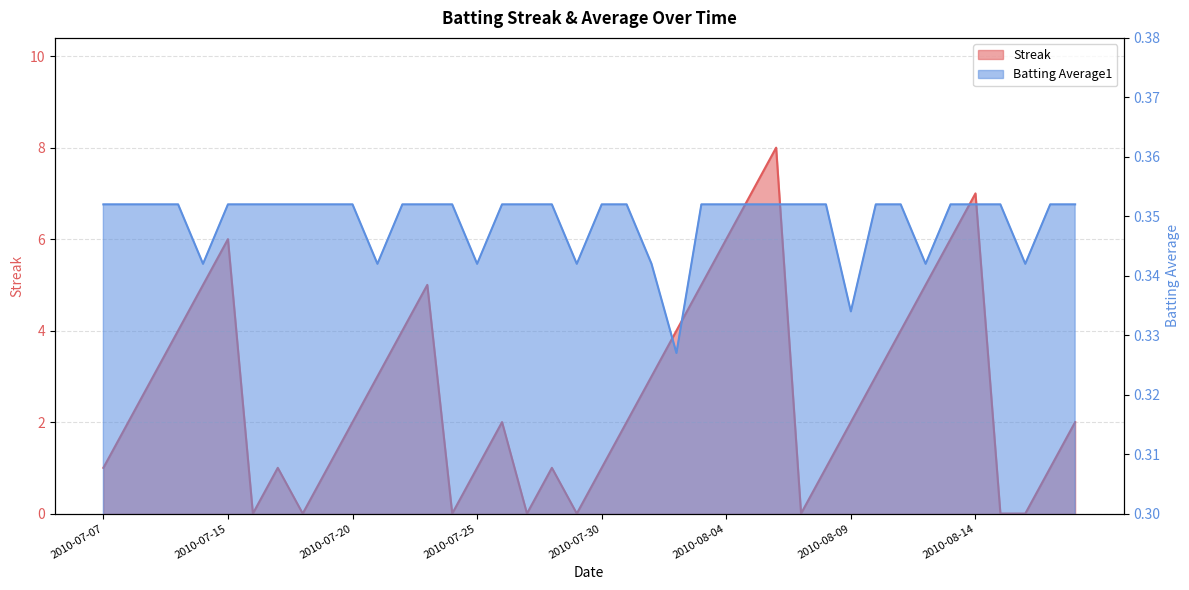

Reading left to right, transcribe all the data shown in this chart.

Streak: 2010-07-07=1.0	2010-07-08=2.0	2010-07-09=3.0	2010-07-10=4.0	2010-07-11=5.0	2010-07-15=6.0	2010-07-16=0.0	2010-07-17=1.0	2010-07-18=0.0	2010-07-19=1.0	2010-07-20=2.0	2010-07-21=3.0	2010-07-22=4.0	2010-07-23=5.0	2010-07-24=0.0	2010-07-25=1.0	2010-07-26=2.0	2010-07-27=0.0	2010-07-28=1.0	2010-07-29=0.0	2010-07-30=1.0	2010-07-31=2.0	2010-08-01=3.0	2010-08-02=4.0	2010-08-03=5.0	2010-08-04=6.0	2010-08-05=7.0	2010-08-06=8.0	2010-08-07=0.0	2010-08-08=1.0	2010-08-09=2.0	2010-08-10=3.0	2010-08-11=4.0	2010-08-12=5.0	2010-08-13=6.0	2010-08-14=7.0	2010-08-15=0.0	2010-08-16=0.0	2010-08-17=1.0	2010-08-18=2.0
Batting Average1: 2010-07-07=0.4	2010-07-08=0.4	2010-07-09=0.4	2010-07-10=0.4	2010-07-11=0.3	2010-07-15=0.4	2010-07-16=0.4	2010-07-17=0.4	2010-07-18=0.4	2010-07-19=0.4	2010-07-20=0.4	2010-07-21=0.3	2010-07-22=0.4	2010-07-23=0.4	2010-07-24=0.4	2010-07-25=0.3	2010-07-26=0.4	2010-07-27=0.4	2010-07-28=0.4	2010-07-29=0.3	2010-07-30=0.4	2010-07-31=0.4	2010-08-01=0.3	2010-08-02=0.3	2010-08-03=0.4	2010-08-04=0.4	2010-08-05=0.4	2010-08-06=0.4	2010-08-07=0.4	2010-08-08=0.4	2010-08-09=0.3	2010-08-10=0.4	2010-08-11=0.4	2010-08-12=0.3	2010-08-13=0.4	2010-08-14=0.4	2010-08-15=0.4	2010-08-16=0.3	2010-08-17=0.4	2010-08-18=0.4